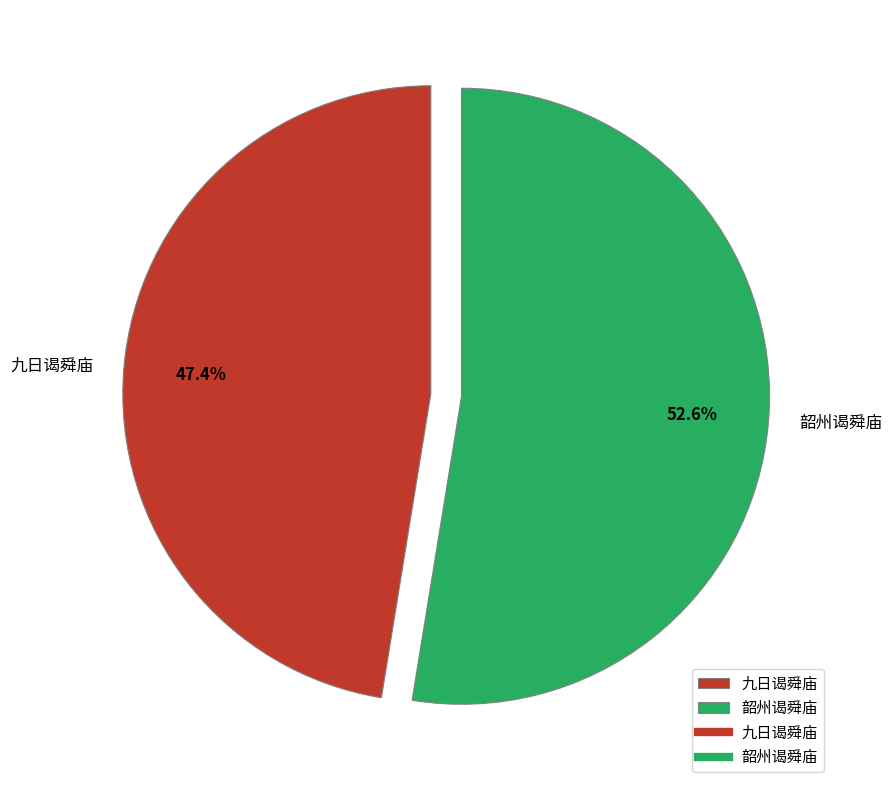

What is the total percentage of 韶州谒舜庙 and 九日谒舜庙?

100.0%